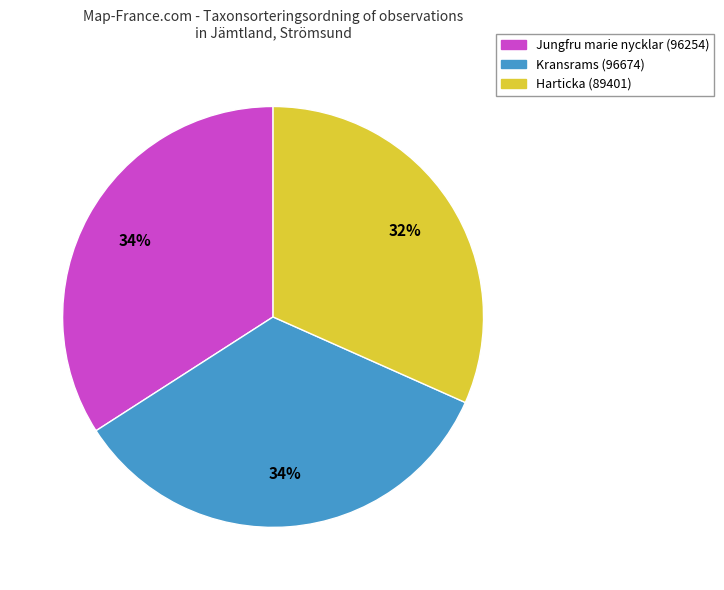

Does any single category account for the majority?

No